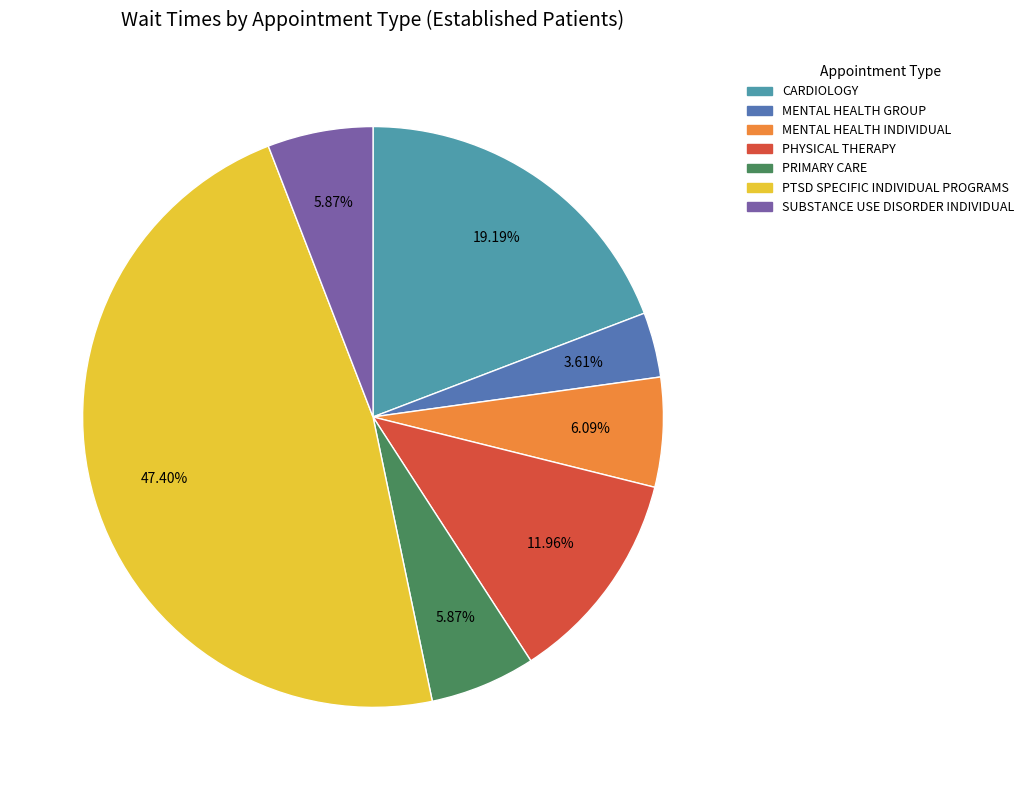

Which has a higher value, PTSD SPECIFIC INDIVIDUAL PROGRAMS or CARDIOLOGY?

PTSD SPECIFIC INDIVIDUAL PROGRAMS